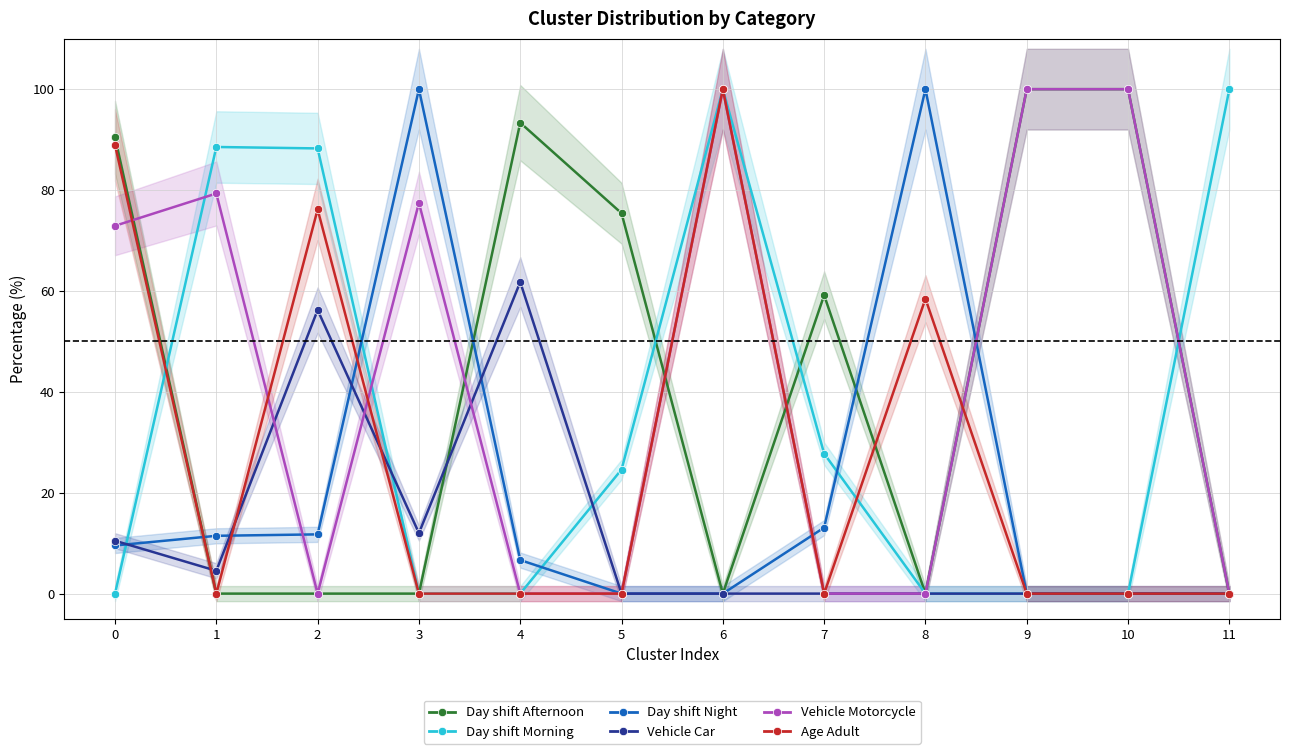

Reading left to right, transcribe all the data shown in this chart.

Day shift Afternoon: 0=90.5	1=0.0	2=0.0	3=0.0	4=93.3	5=75.4	6=0.0	7=59.2	8=0.0	9=100.0	10=100.0	11=0.0
Day shift Morning: 0=0.0	1=88.5	2=88.3	3=0.0	4=0.0	5=24.6	6=100.0	7=27.7	8=0.0	9=0.0	10=0.0	11=100.0
Day shift Night: 0=9.5	1=11.5	2=11.7	3=100.0	4=6.7	5=0.0	6=0.0	7=13.1	8=100.0	9=0.0	10=0.0	11=0.0
Vehicle Car: 0=10.5	1=4.5	2=56.2	3=12.0	4=61.8	5=0.0	6=0.0	7=0.0	8=0.0	9=0.0	10=0.0	11=0.0
Vehicle Motorcycle: 0=72.9	1=79.3	2=0.0	3=77.5	4=0.0	5=0.0	6=100.0	7=0.0	8=0.0	9=100.0	10=100.0	11=0.0
Age Adult: 0=88.9	1=0.0	2=76.2	3=0.0	4=0.0	5=0.0	6=100.0	7=0.0	8=58.4	9=0.0	10=0.0	11=0.0